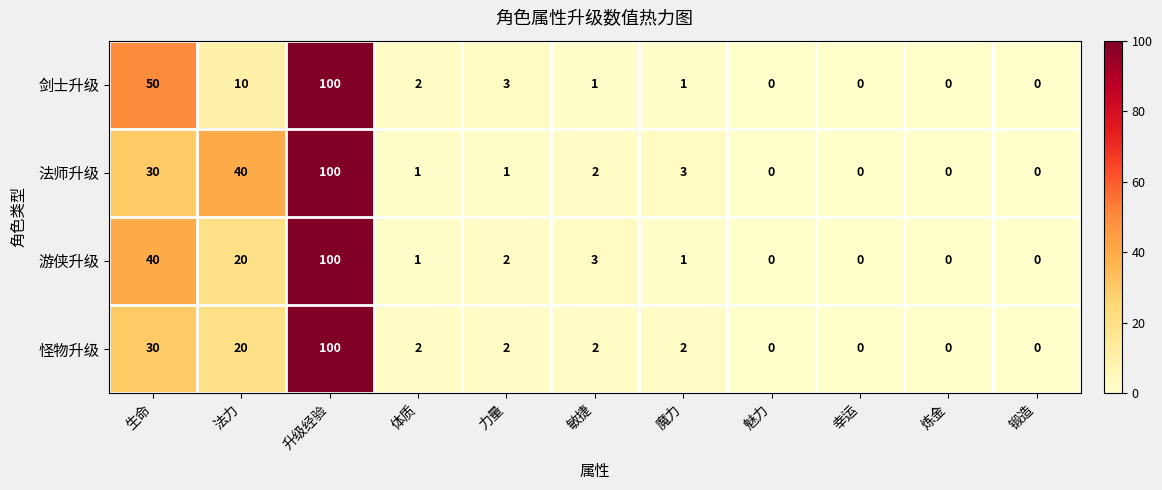

Which series changed the most between 升级经验 and 敏捷?

剑士升级